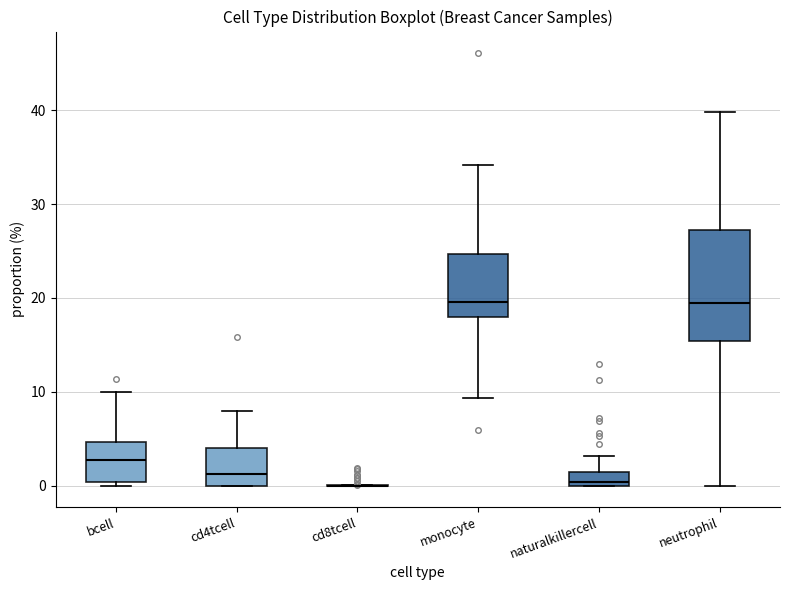

Which box is the tallest, from its lower edge to its upper edge?

neutrophil